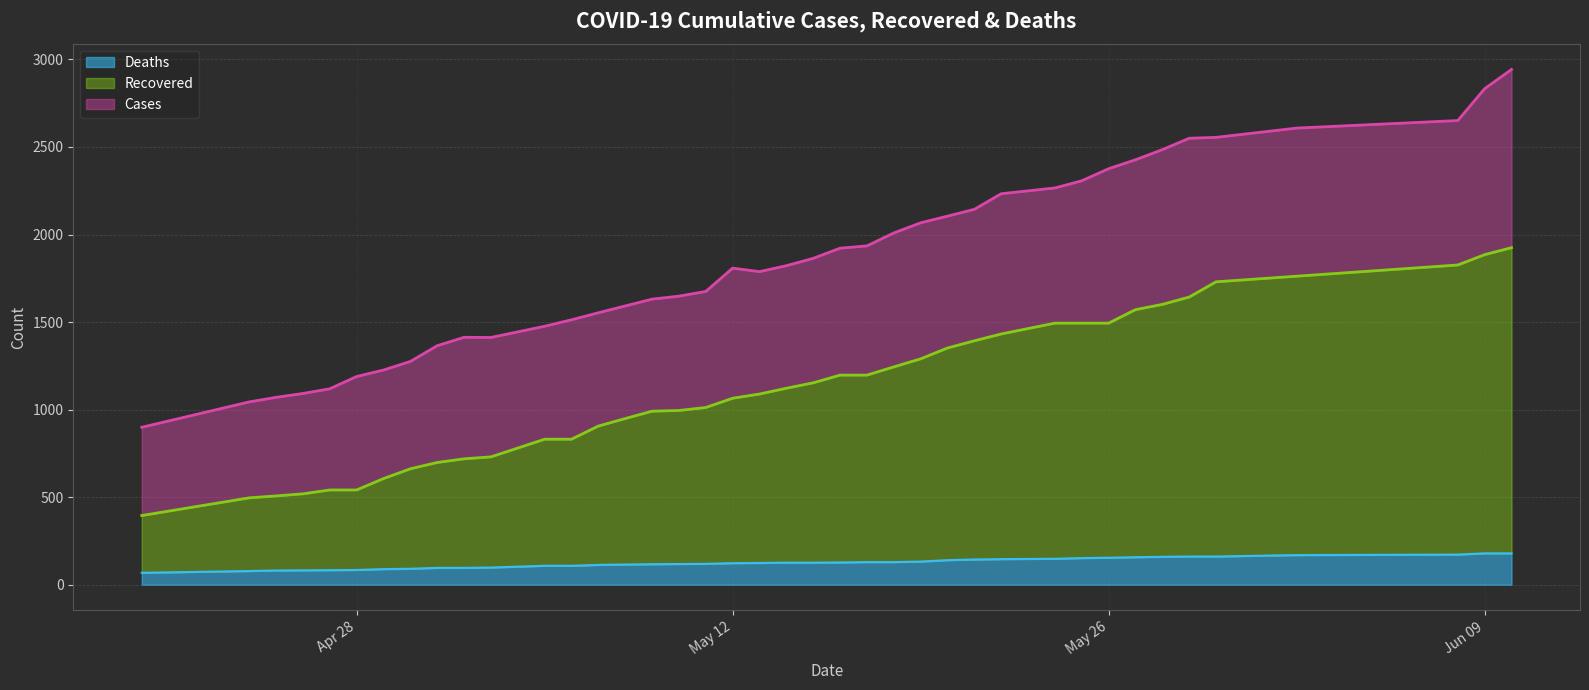

True or false: cases line and recovered line cross at least once.

False